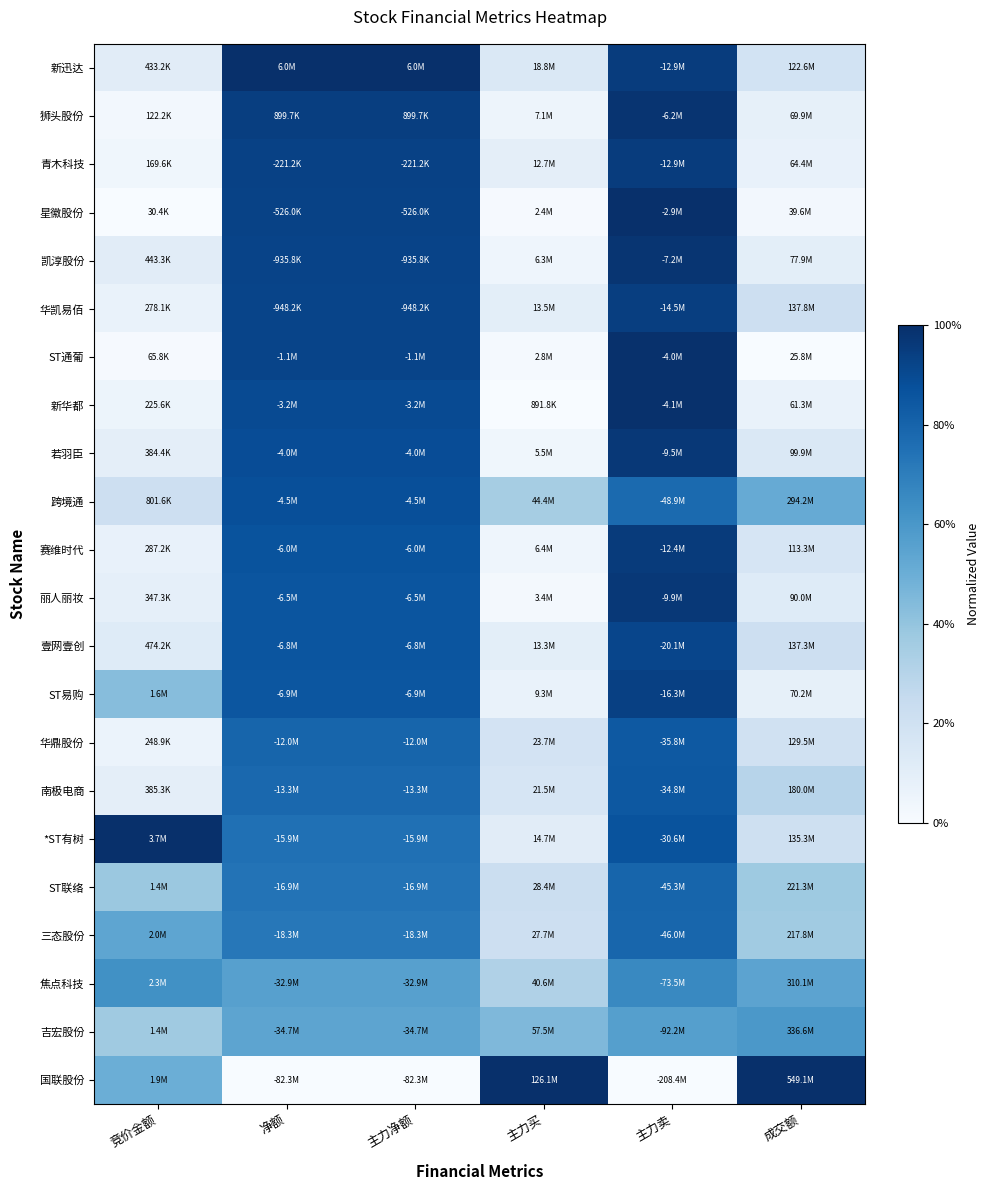

At which category does the chart reach its minimum across all series?

竞价金额